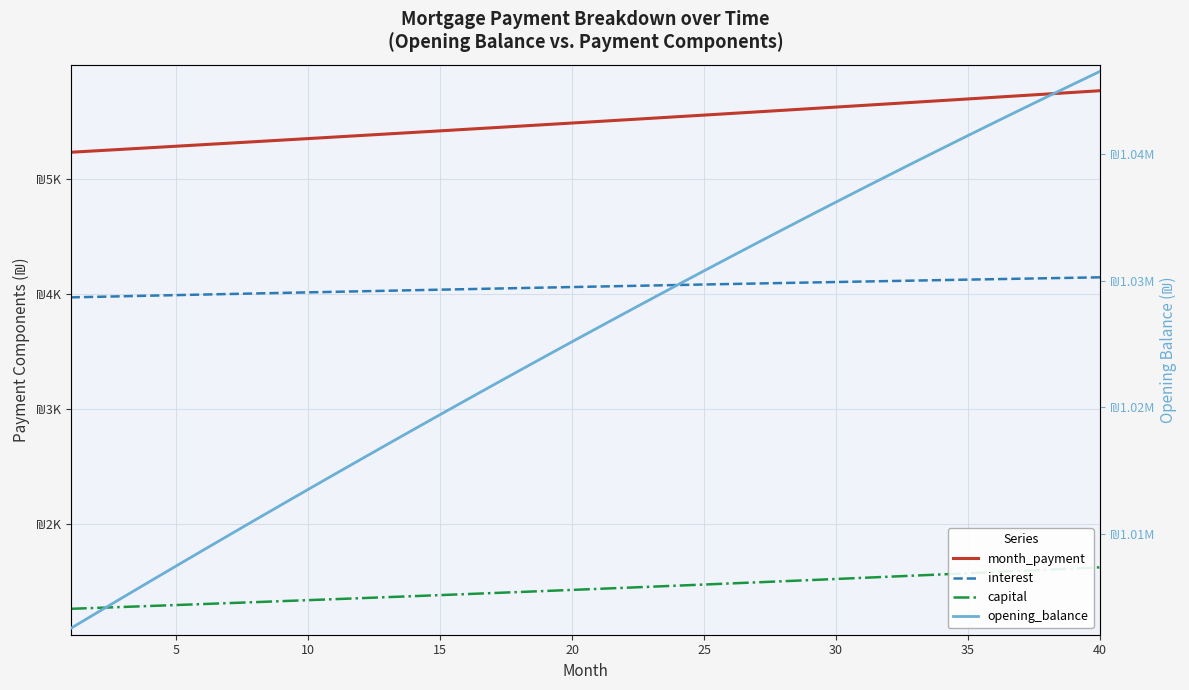

The value of interest at 15 is 4035.1. True or false?

True